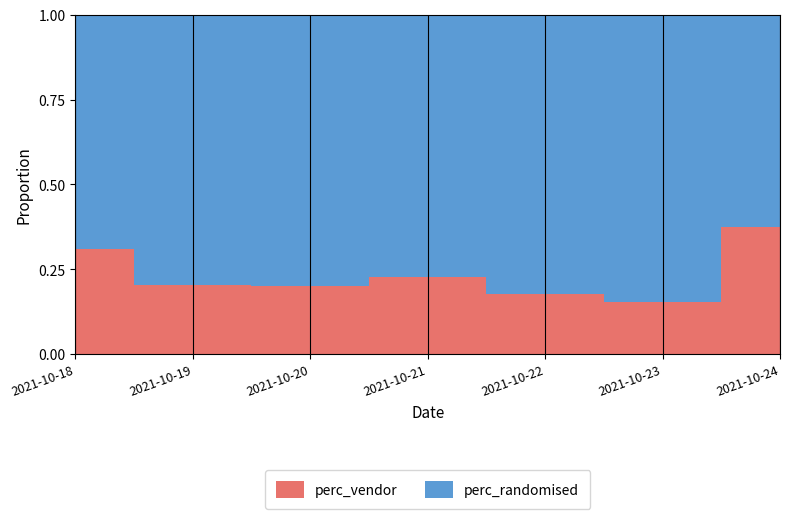

True or false: perc_vendor and perc_randomised intersect in this chart.

False